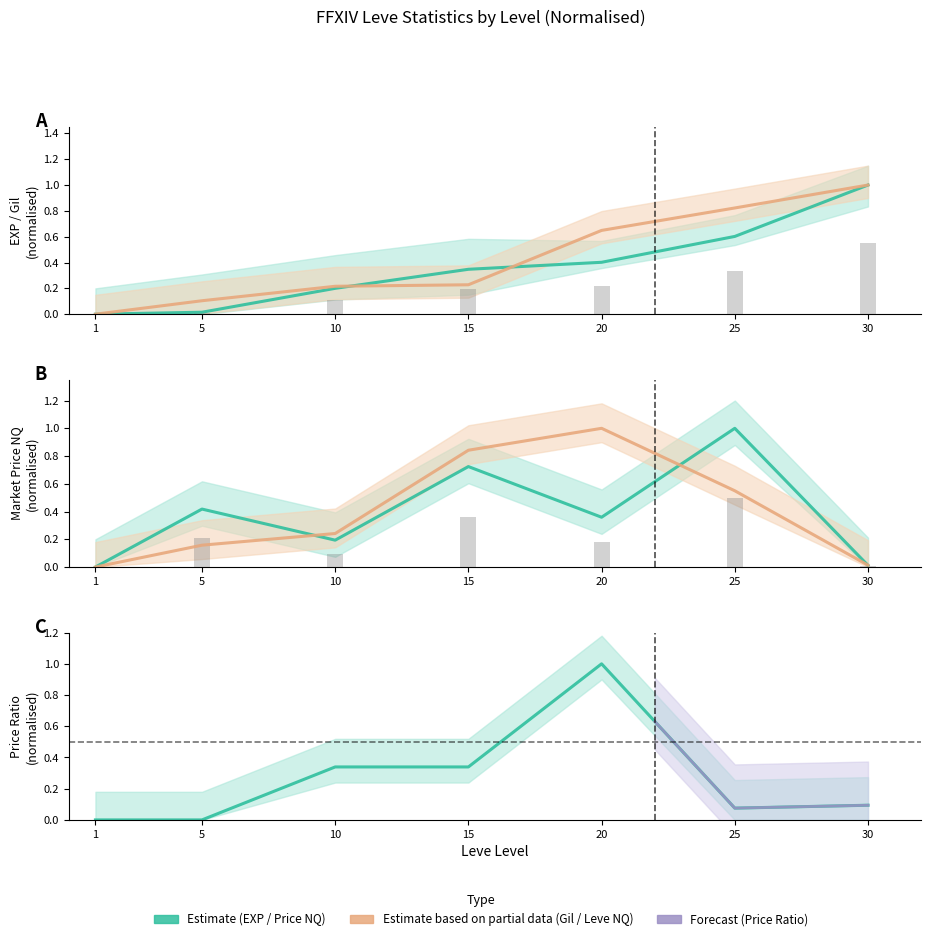

Which series has the largest range (max minus min)?

Leve EXP